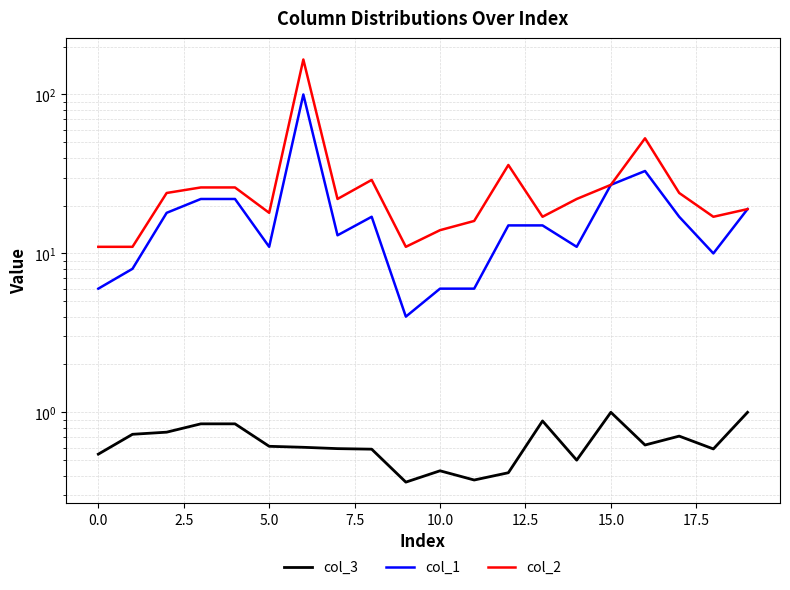

How many categories are shown in the chart?

20